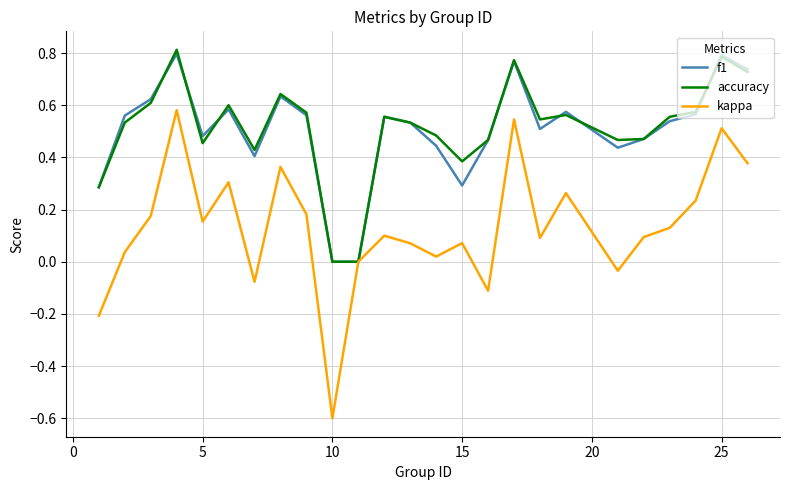

Which series has the largest range (max minus min)?

kappa